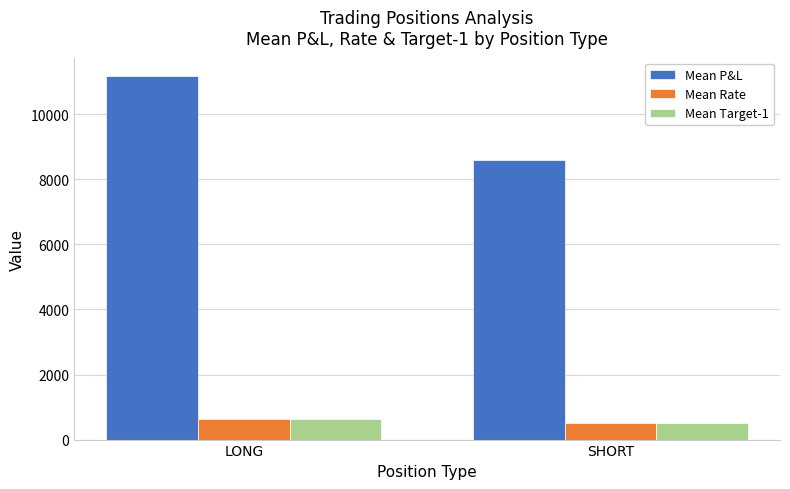

What is the maximum value shown in the chart?

11179.0